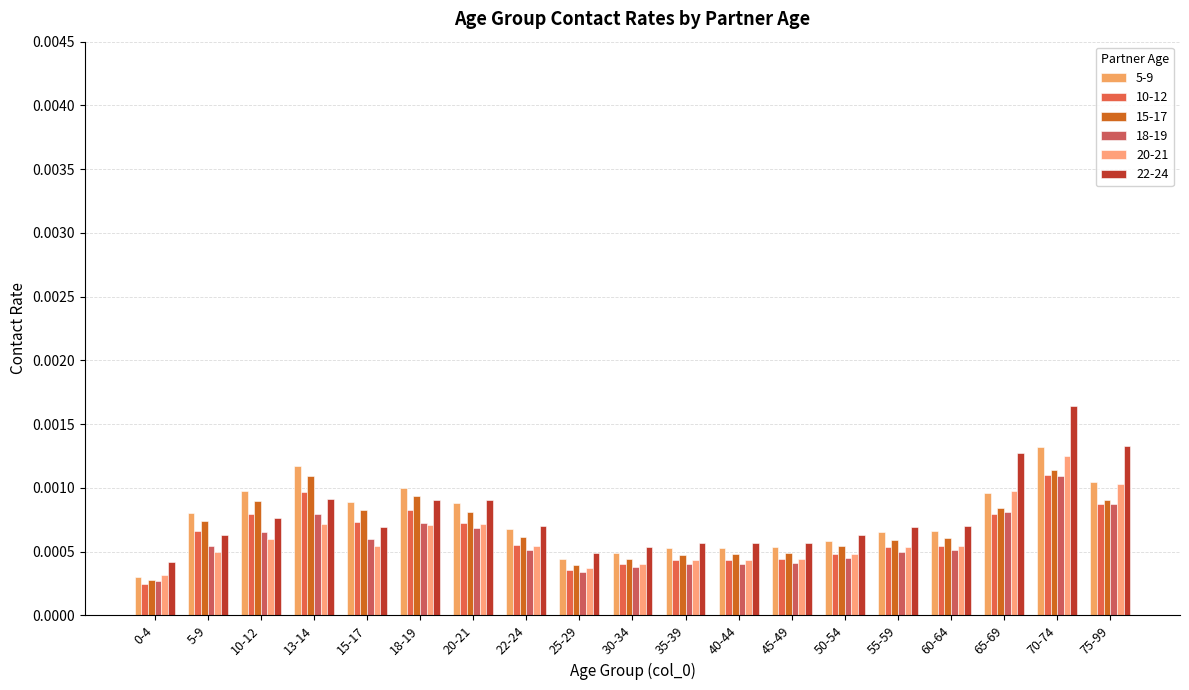

True or false: 18-19 has a value of 0.0 at 30-34.

True